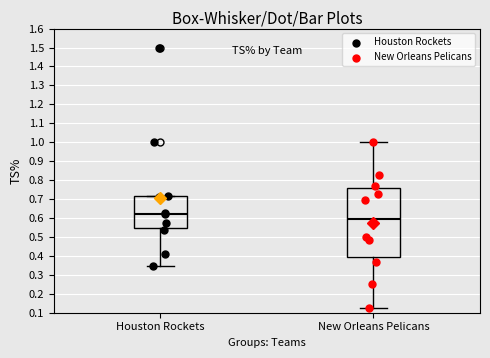

Where does the median line of the box for Houston Rockets sit on the y-axis? The values are not printed on the chart, so give them approximately, as read against the axis.

0.62